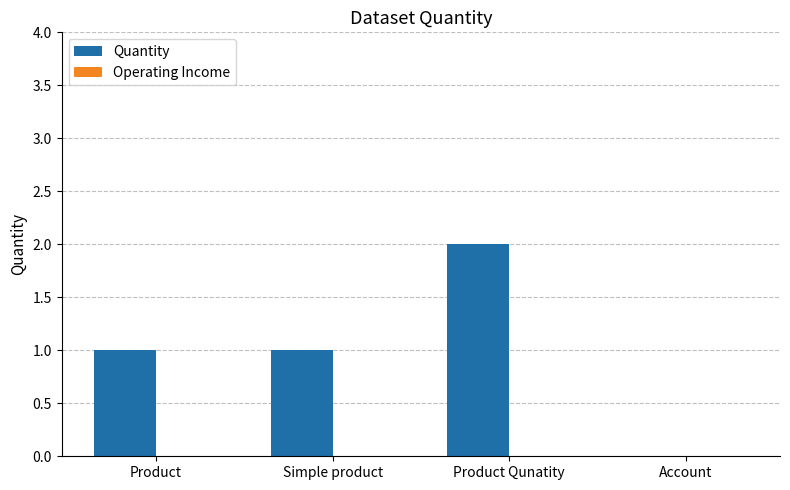

What is the greatest value displayed?

2